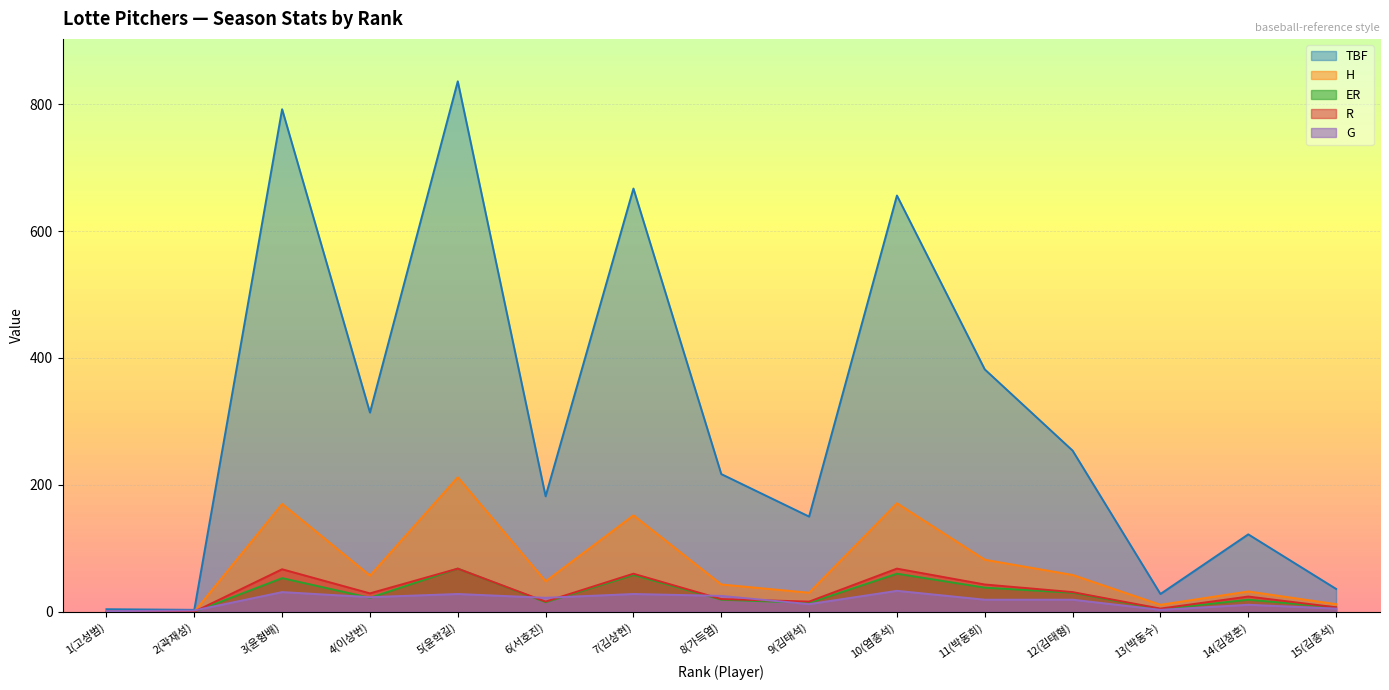

At how many categories does at least one series exceed 208?

8